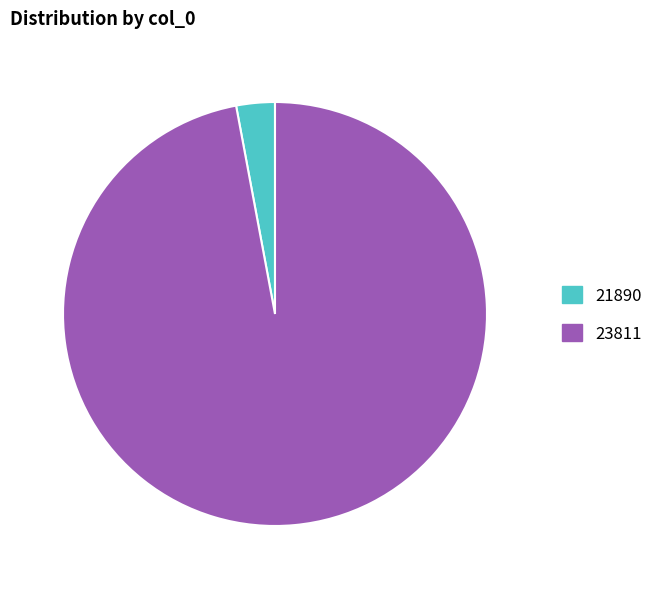

True or false: 21890 accounts for 10% of the total.

False